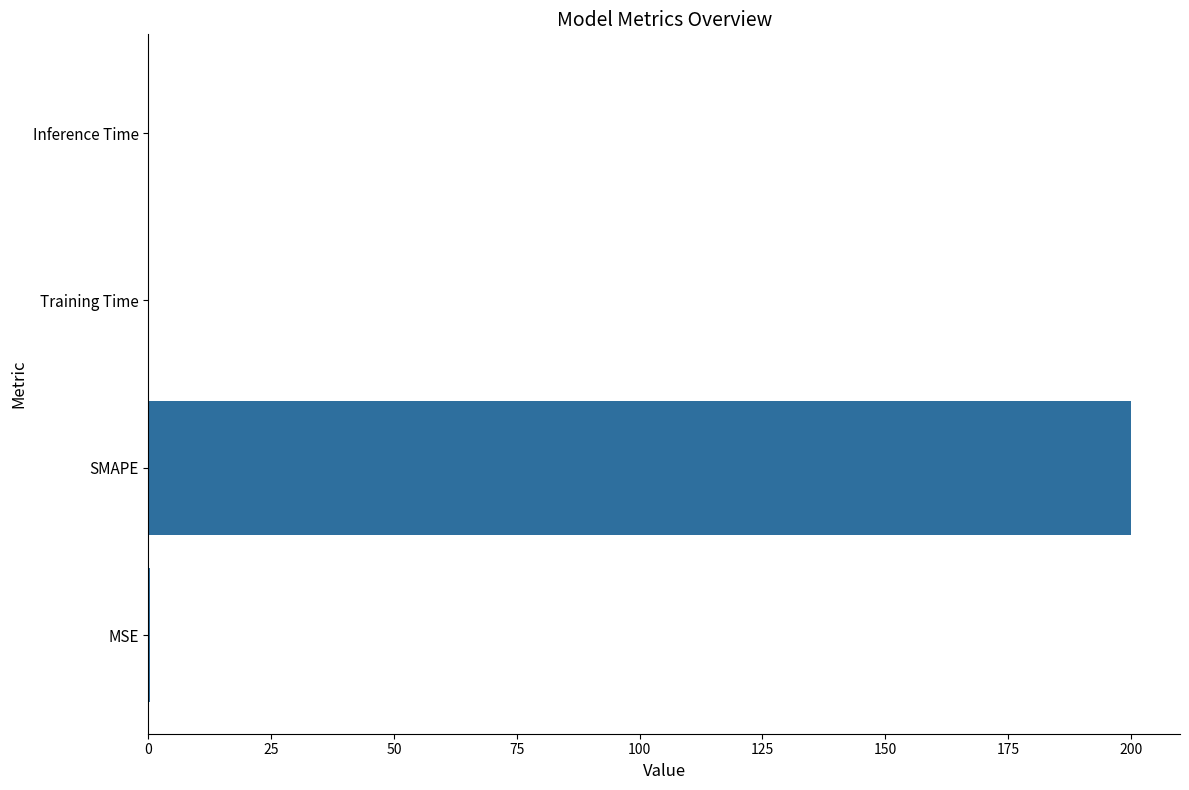

The value at SMAPE is 200.0. True or false?

True